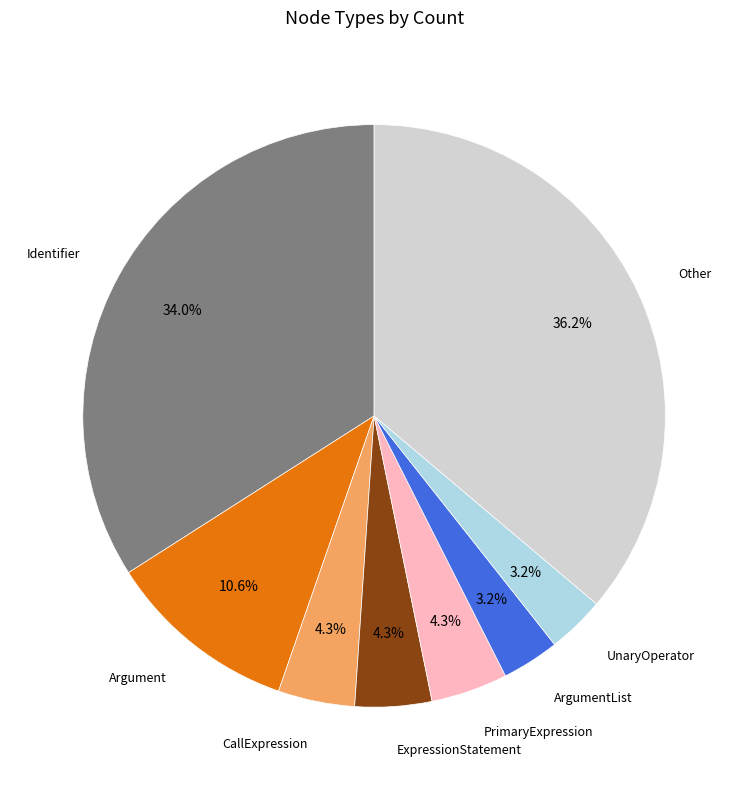

How many slices are in this pie chart?

8